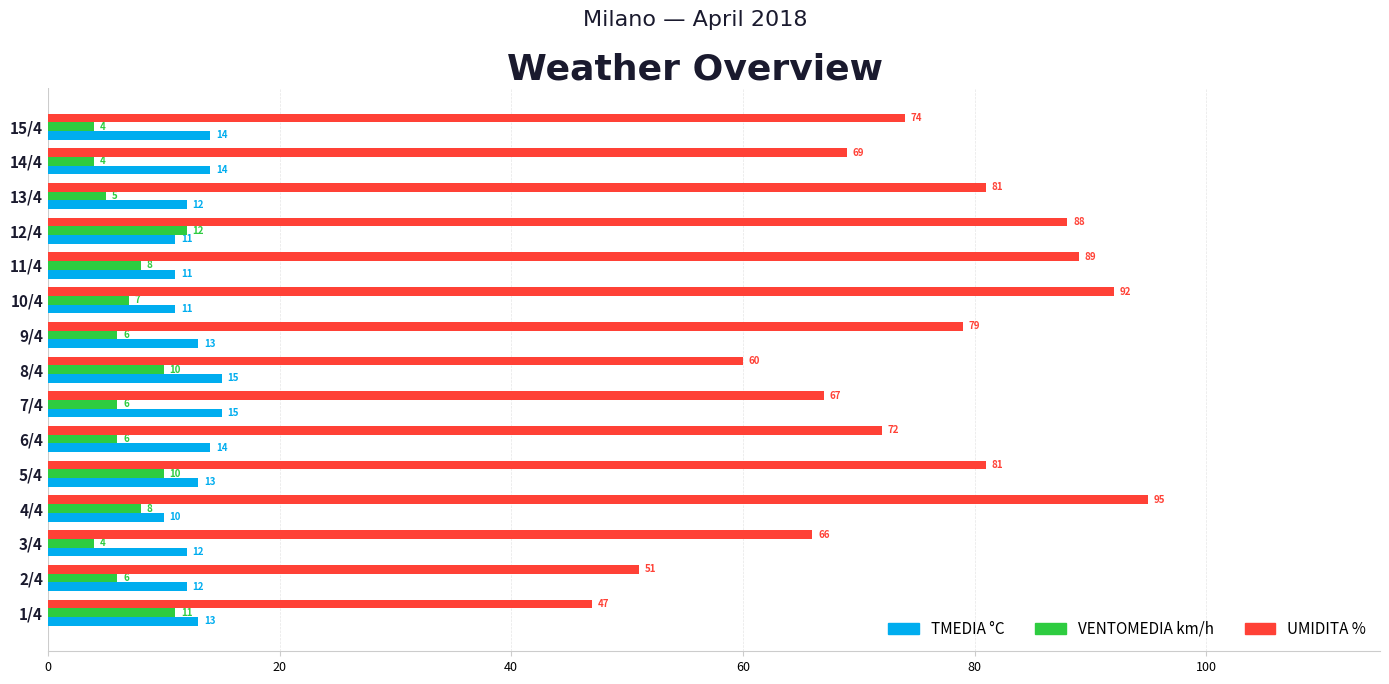

What are all the series names shown in the legend?

TMEDIA °C, VENTOMEDIA km/h, UMIDITA %